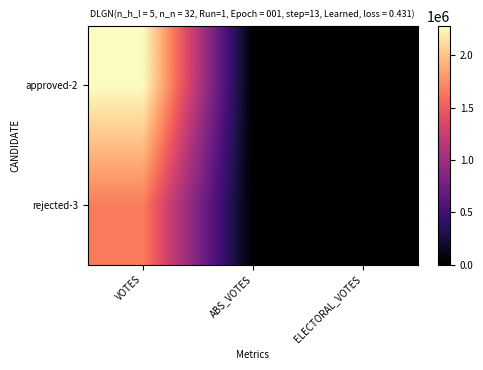

Between VOTES and ABS_VOTES, which series saw the biggest shift?

approved-2